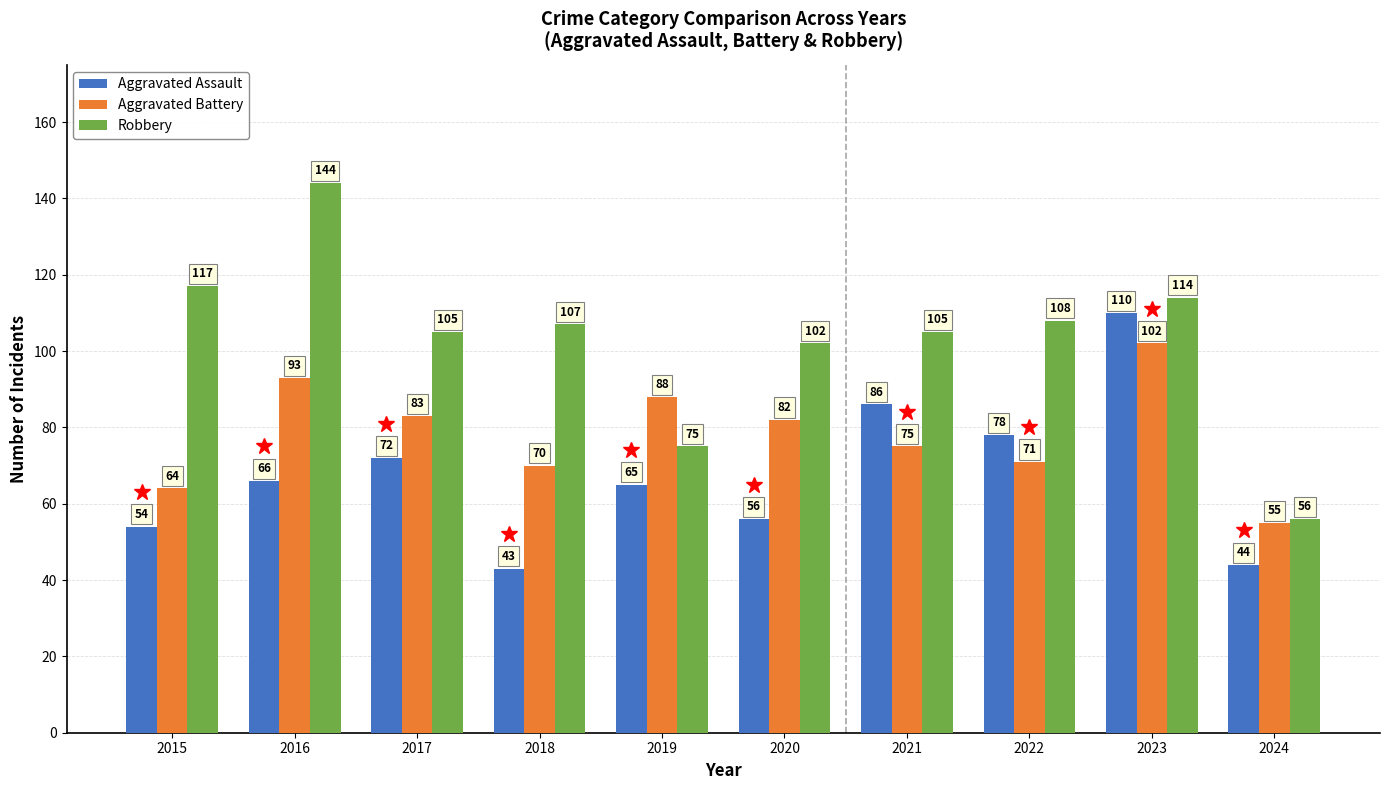

At which category is the sum across all series the highest?

2023